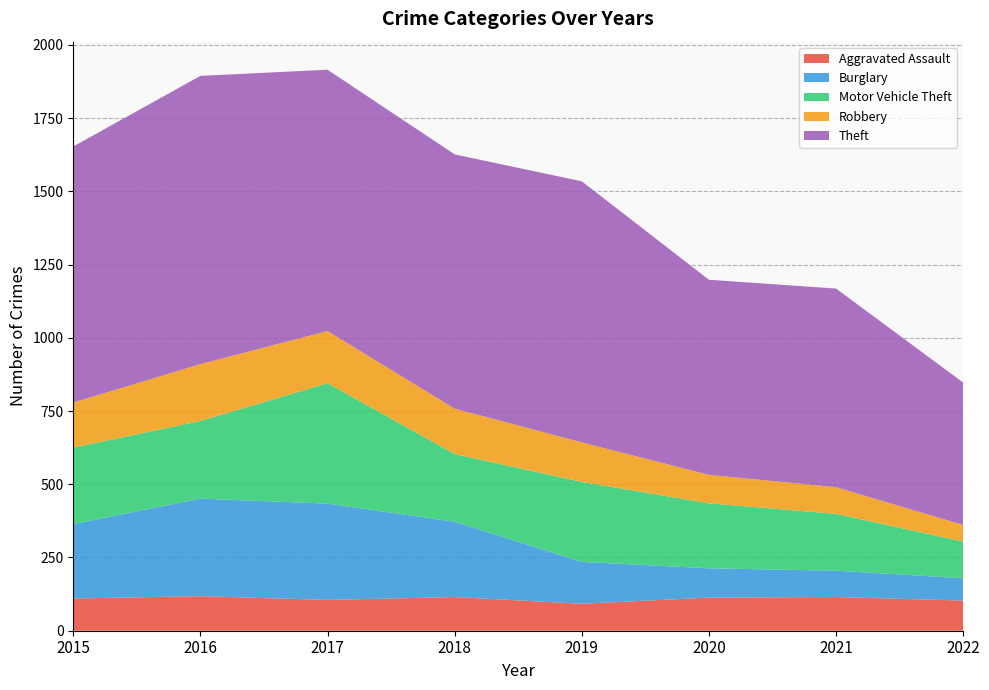

Reading left to right, extract all data points from this chart.

Aggravated Assault: 110	118	105	115	92	113	115	103
Burglary: 254	333	329	257	143	100	90	76
Motor Vehicle Theft: 261	265	411	231	273	222	194	125
Robbery: 154	194	178	155	135	97	91	57
Theft: 874	984	892	868	891	666	678	486